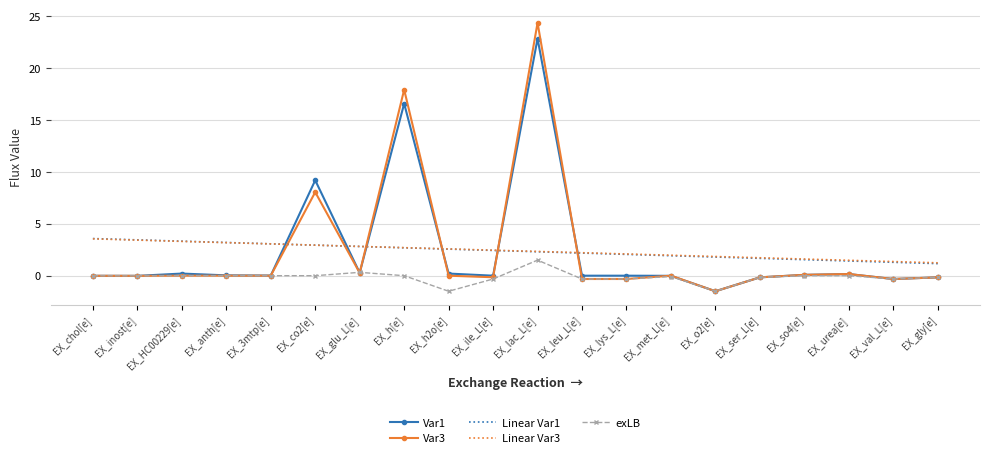

Which series has the widest spread of values?

Var3